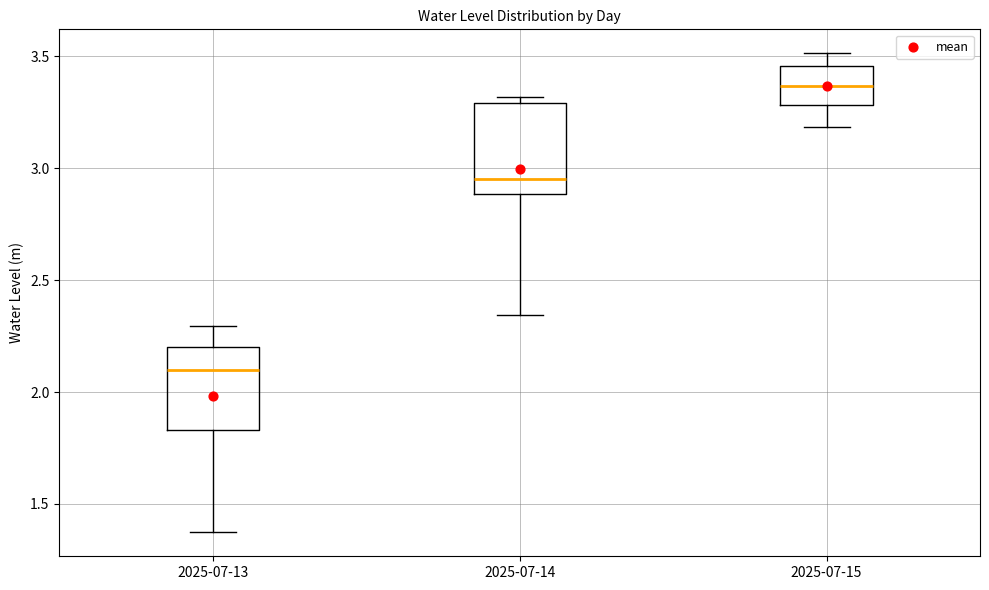

Which box has the lowest median line?

2025-07-13